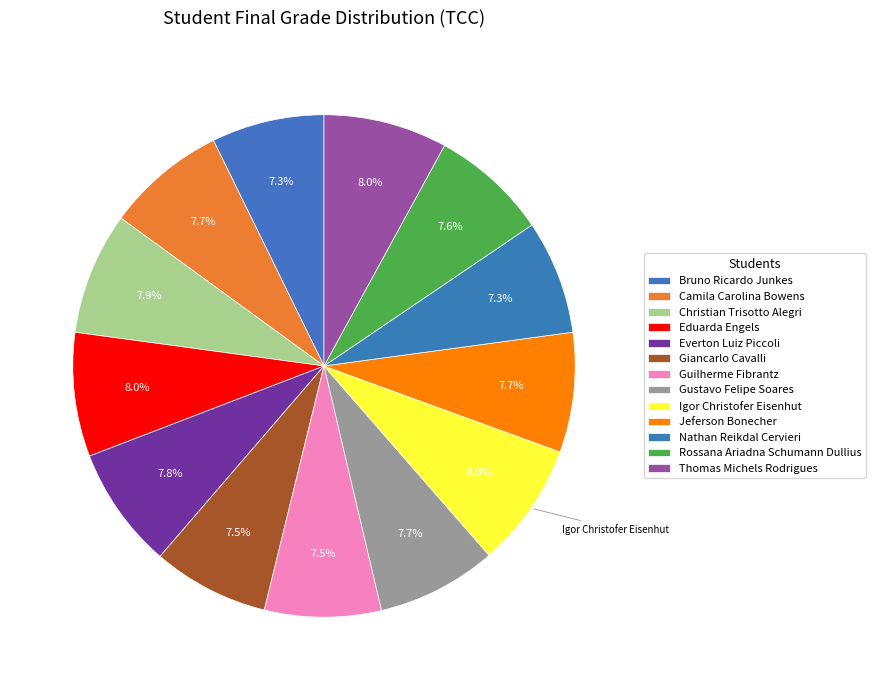

To the nearest percent, what is the average slice percentage?

8%